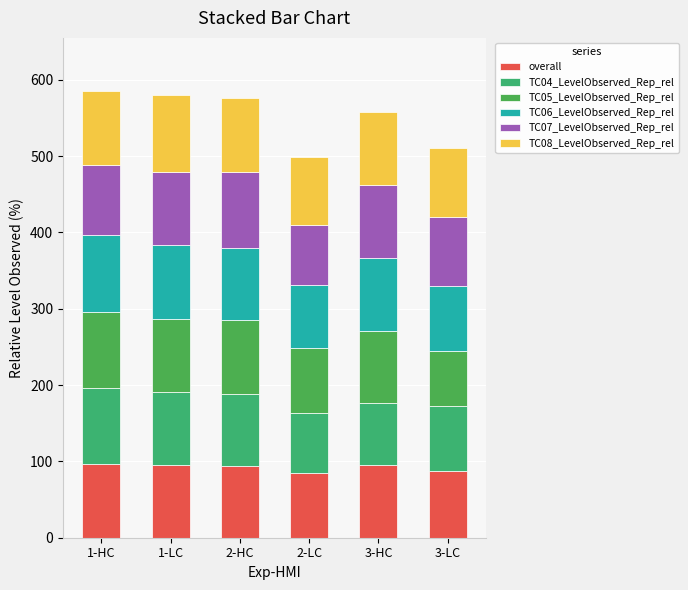

At how many categories does at least one series exceed 83?

6